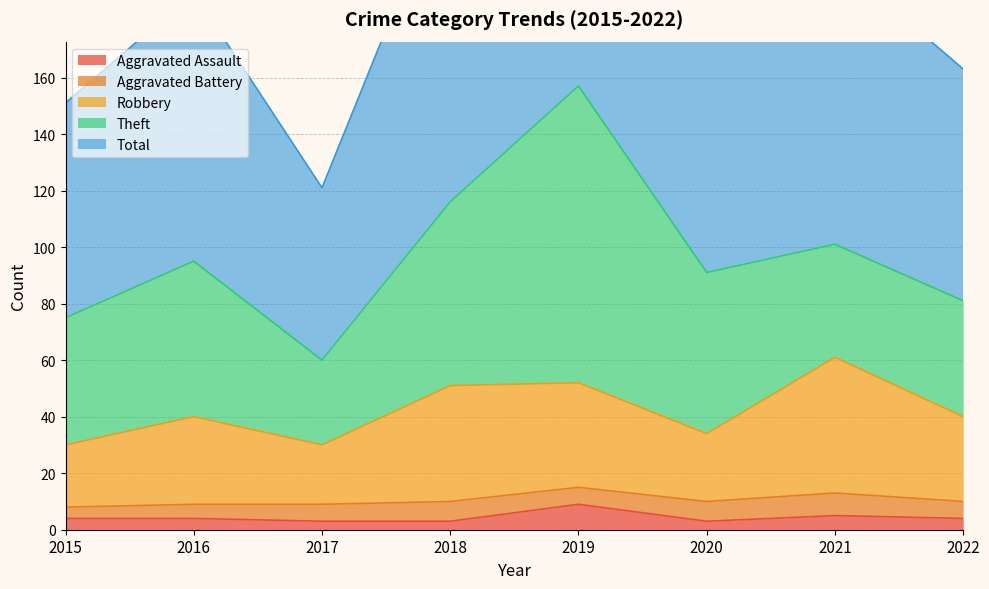

What is the total value across all series at 2016?

234